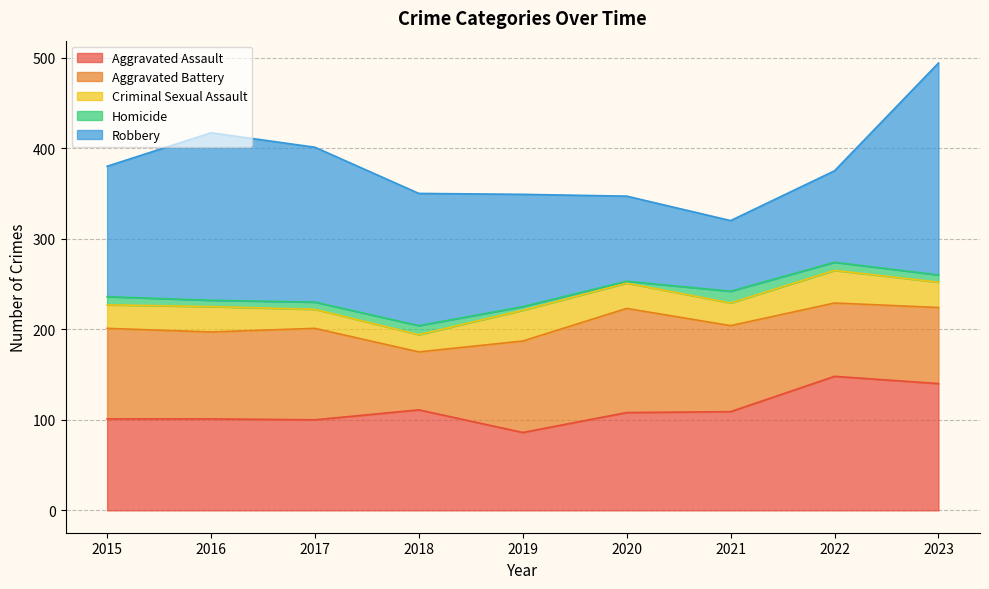

At which category does Criminal Sexual Assault reach its first local valley?

2018